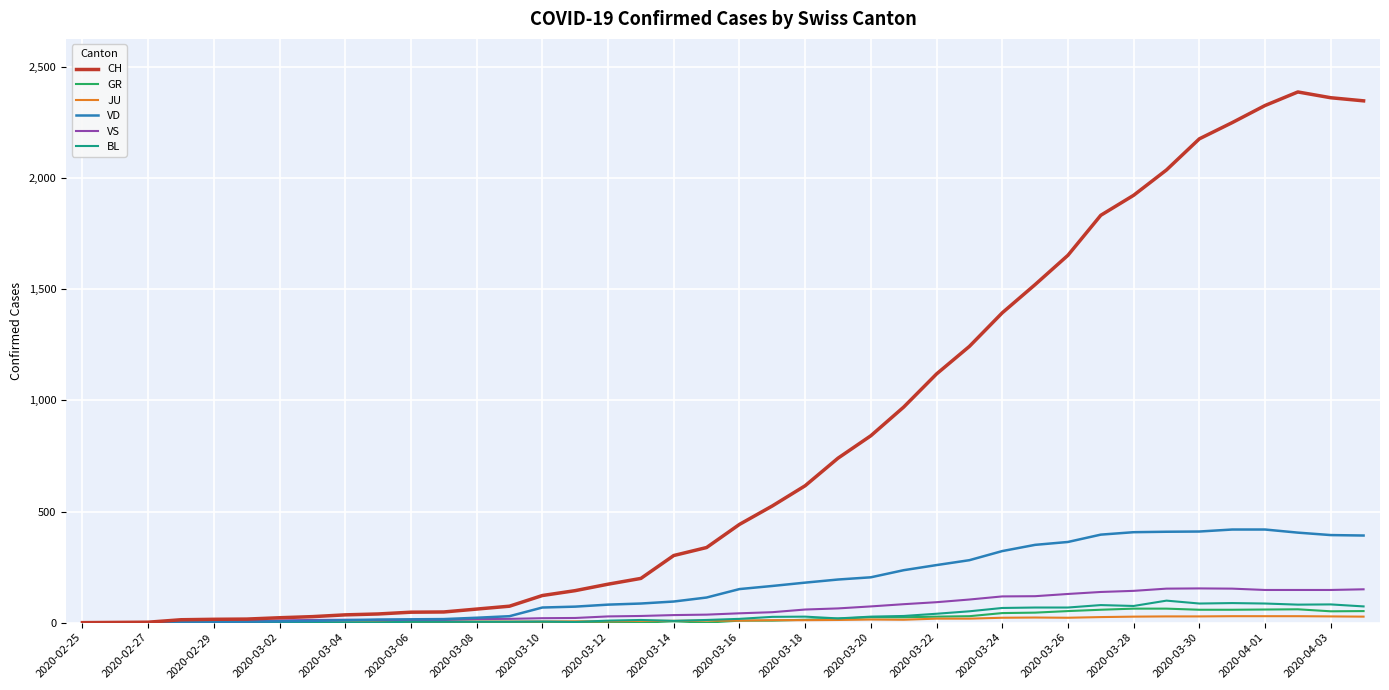

Does the chart have visible grid lines?

Yes